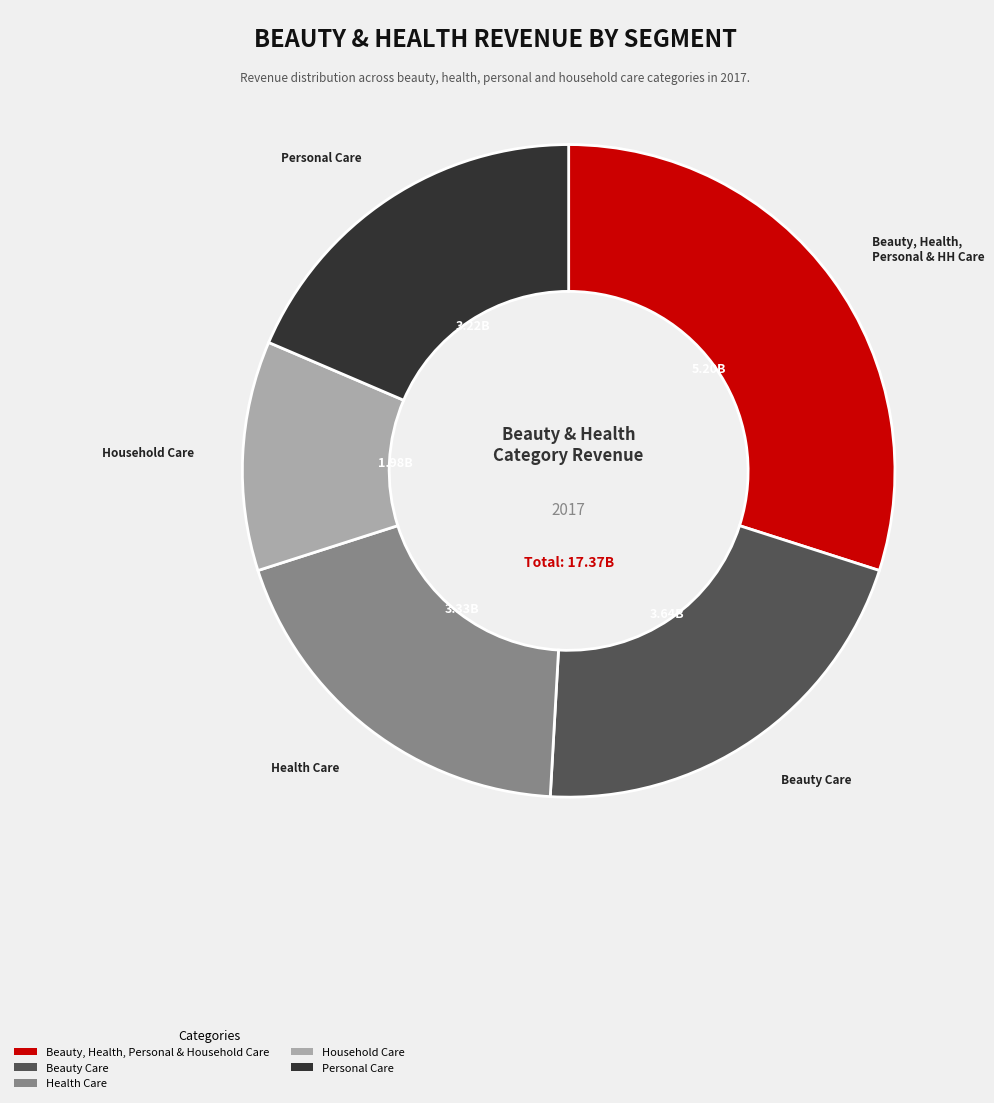

Which category has the biggest portion of the pie?

Beauty, Health, Personal & Household Care